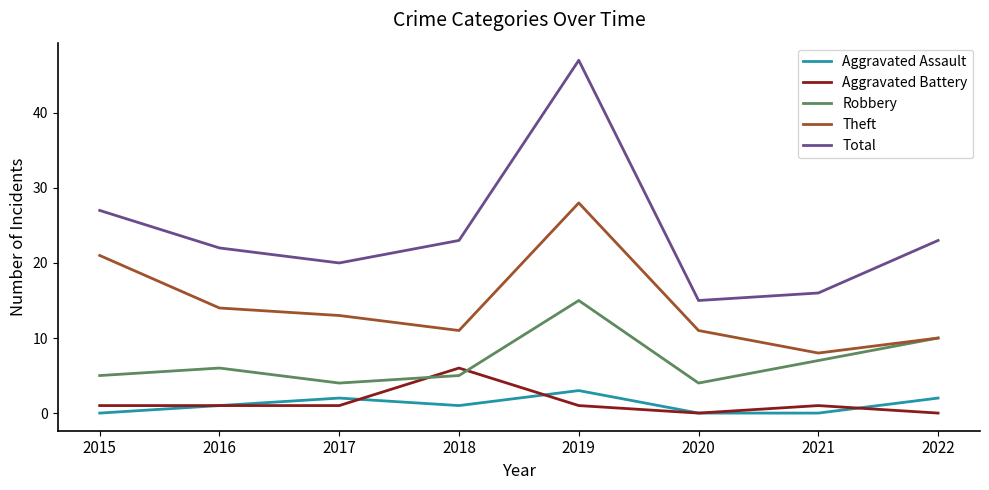

At which category is the sum across all series the highest?

2019